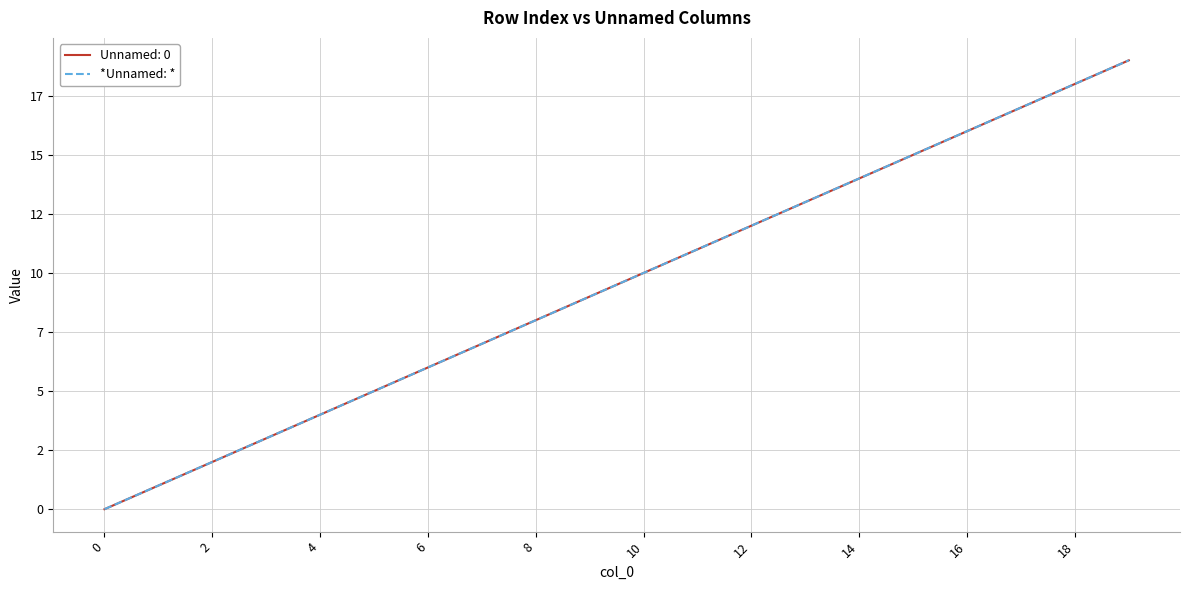

Reading left to right, transcribe all the data shown in this chart.

0	1	2	3	4	5	6	7	8	9	10	11	12	13	14	15	16	17	18	19